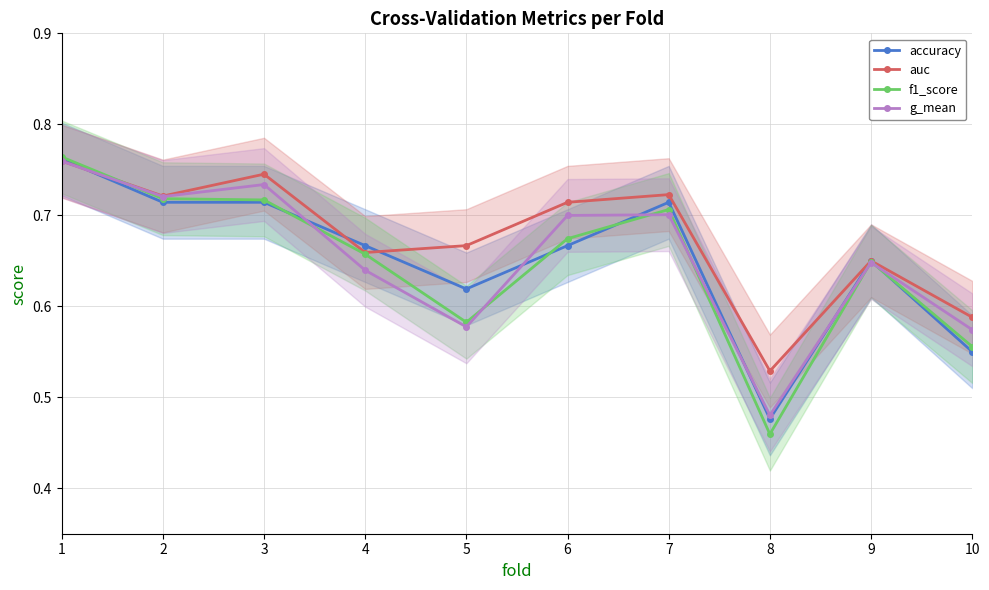

Which series has the largest total across all categories?

auc